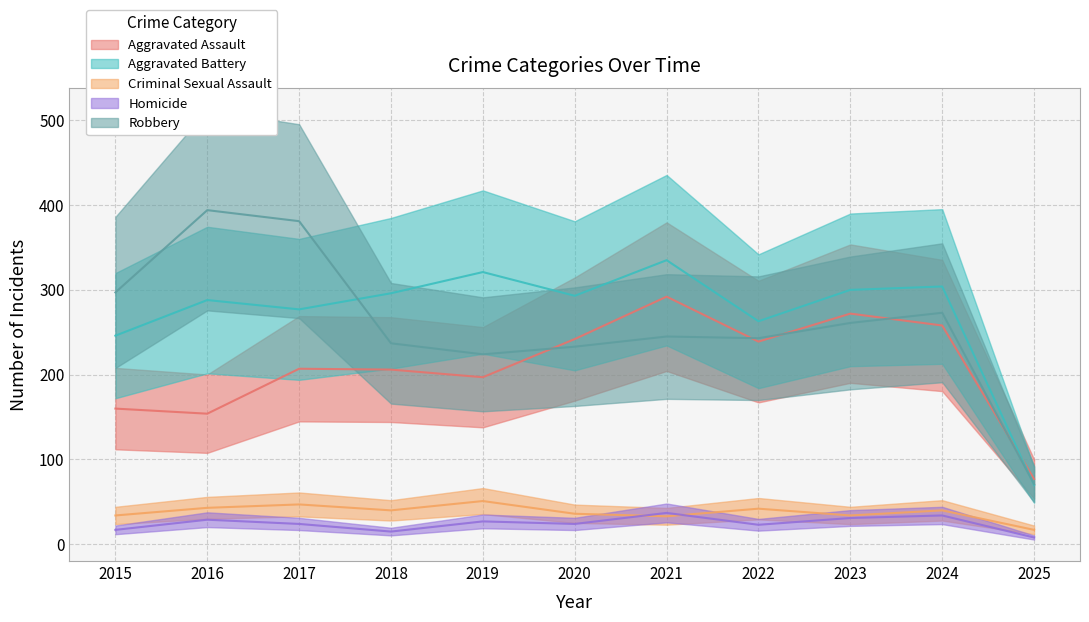

At 2020, list the series in order from largest to smallest.

Aggravated Battery, Aggravated Assault, Robbery, Criminal Sexual Assault, Homicide